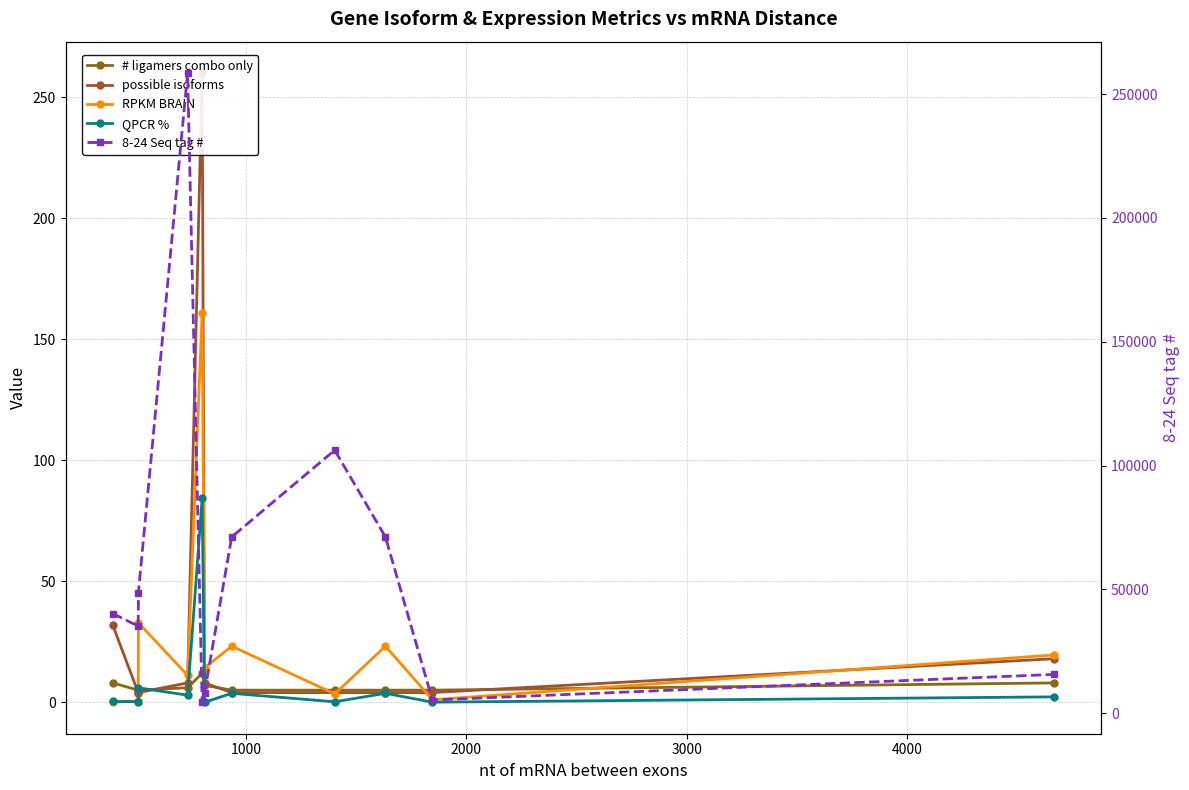

Which series has the largest range (max minus min)?

8-24 Seq tag #